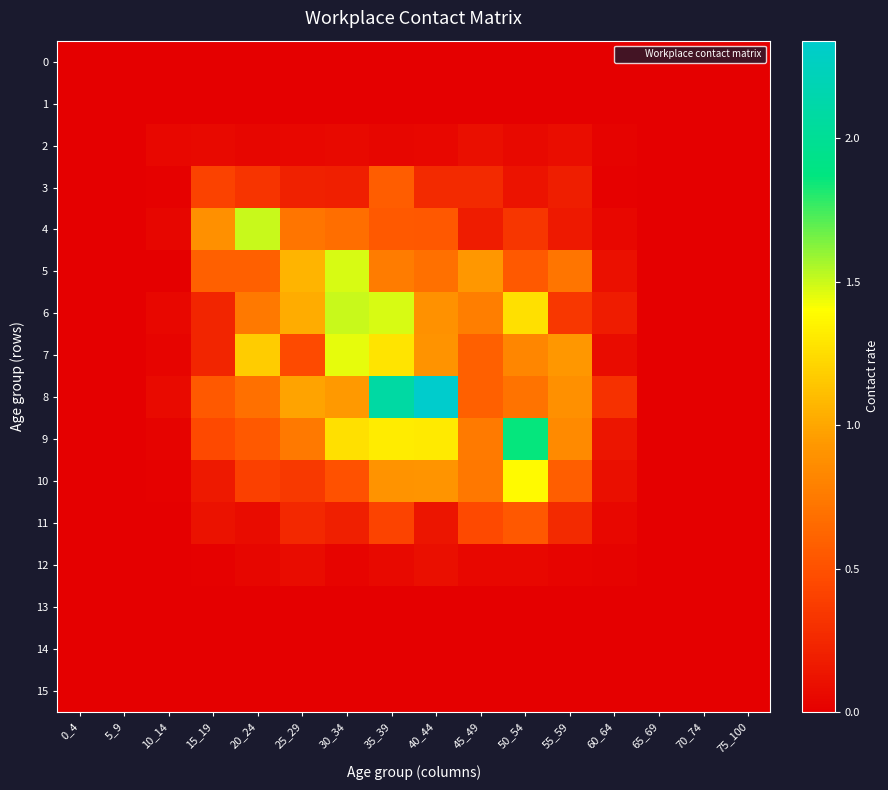

What is the spread (max minus min) of values at 50_54?

1.9